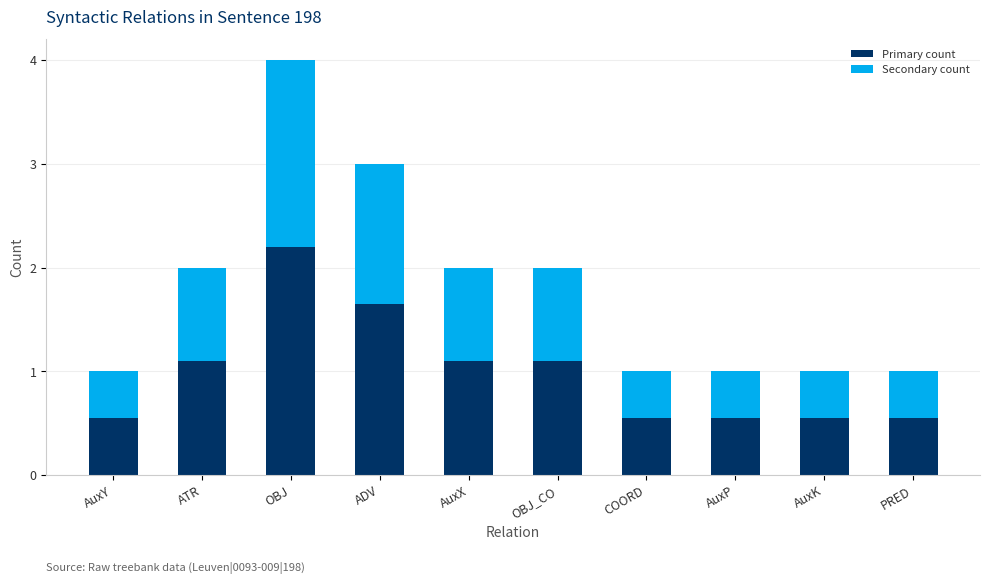

What is the sum of the Primary count values at AuxK and PRED?

1.1